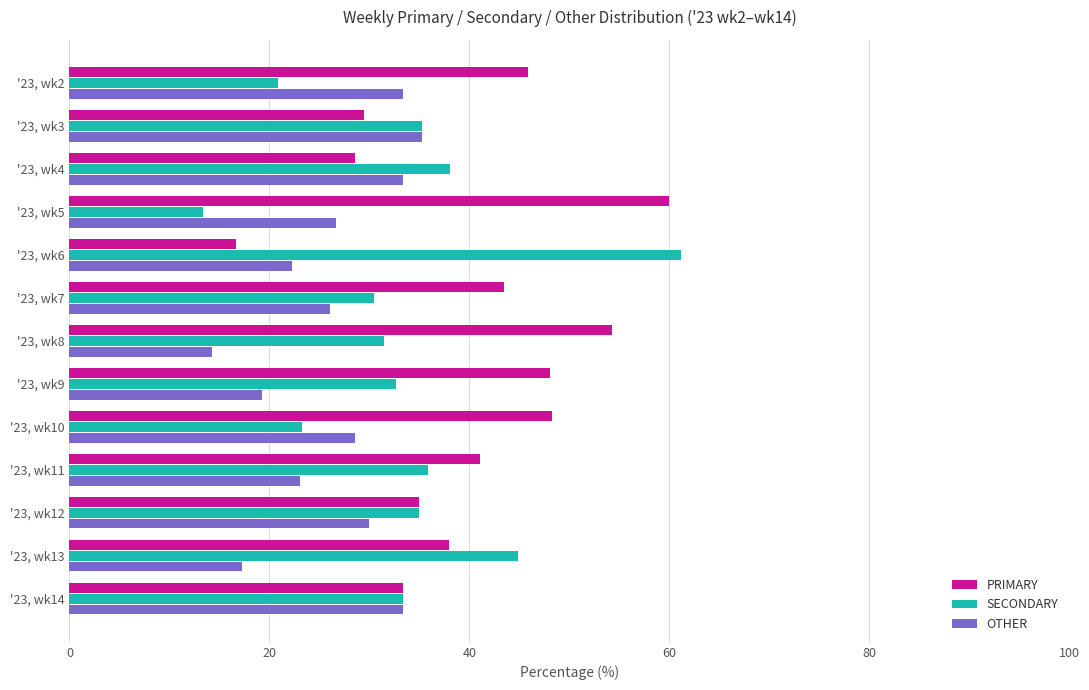

True or false: SECONDARY has a value of 38.1 at '23, wk4.

True